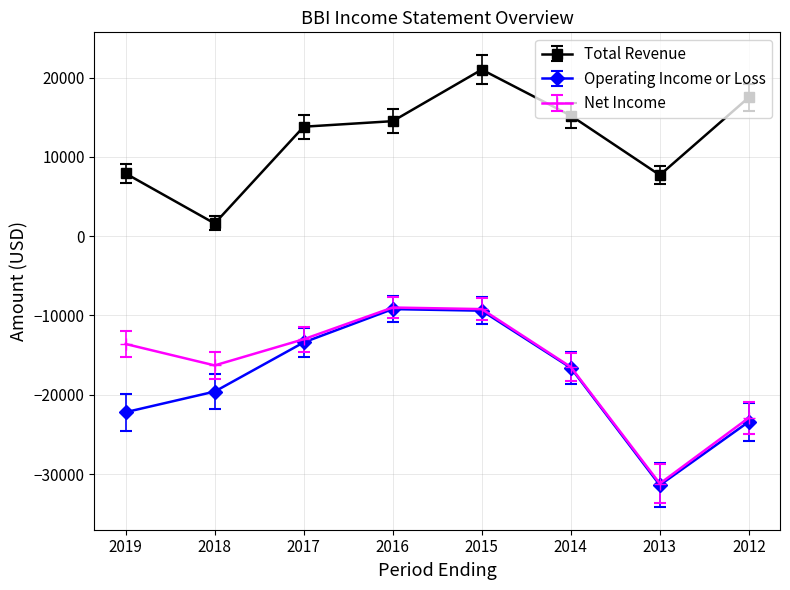

True or false: Total Revenue and Operating Income or Loss intersect in this chart.

False